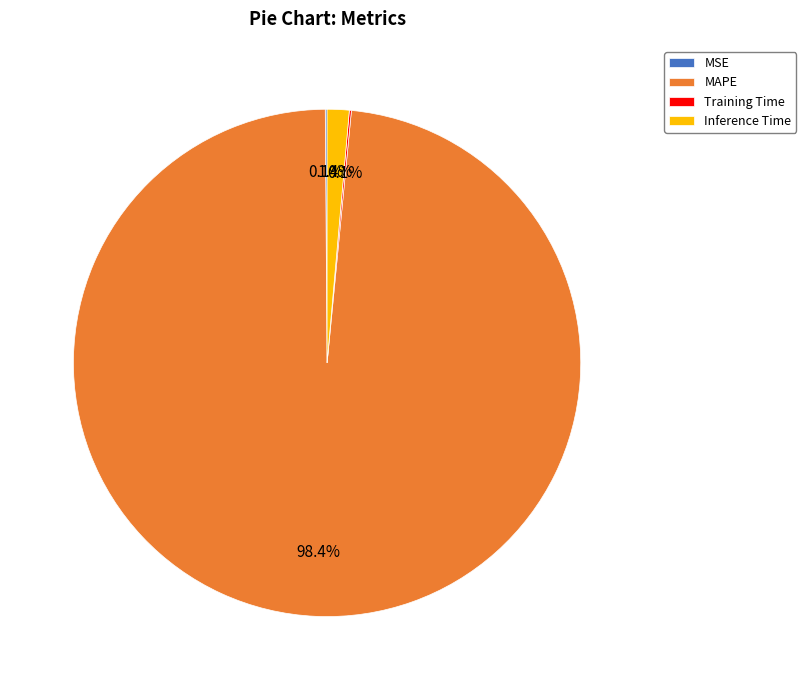

Is Inference Time the majority of the pie?

No